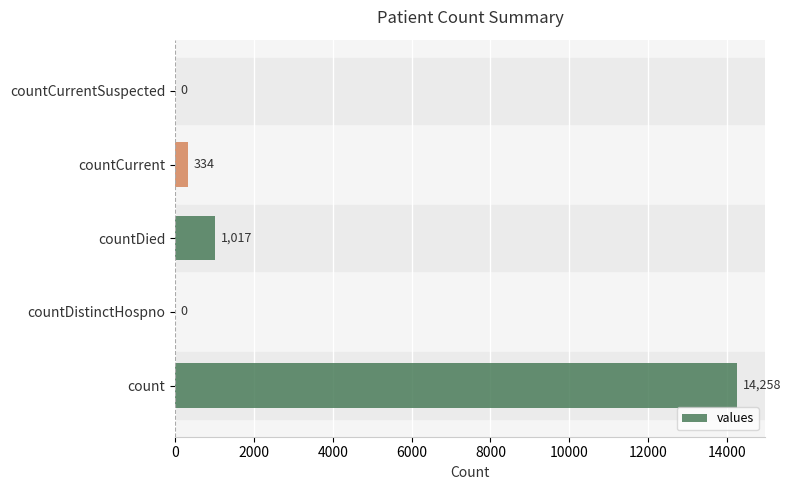

How many positive values are there?

3